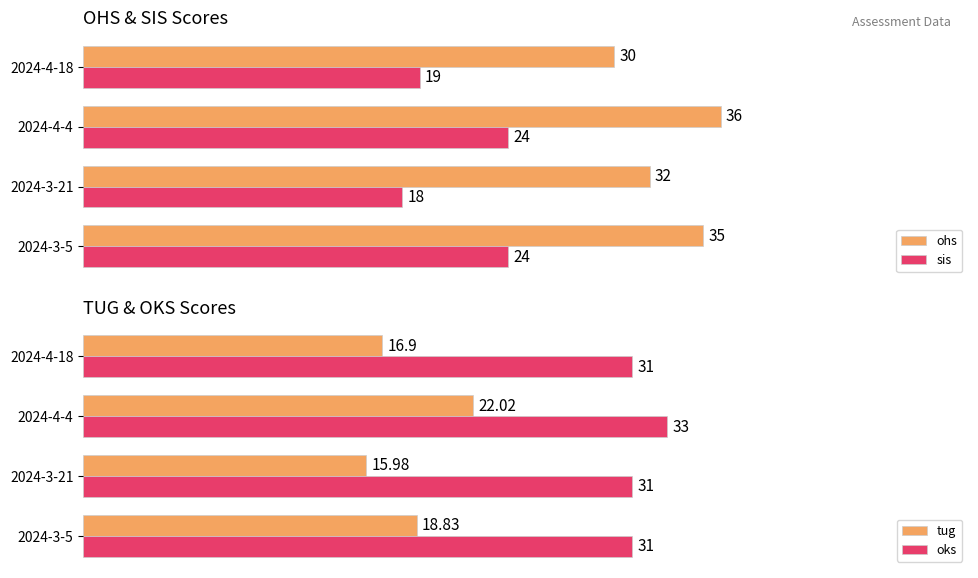

Is the value of ohs at 2024-4-4 greater than the value of sis at 2024-3-21?

Yes